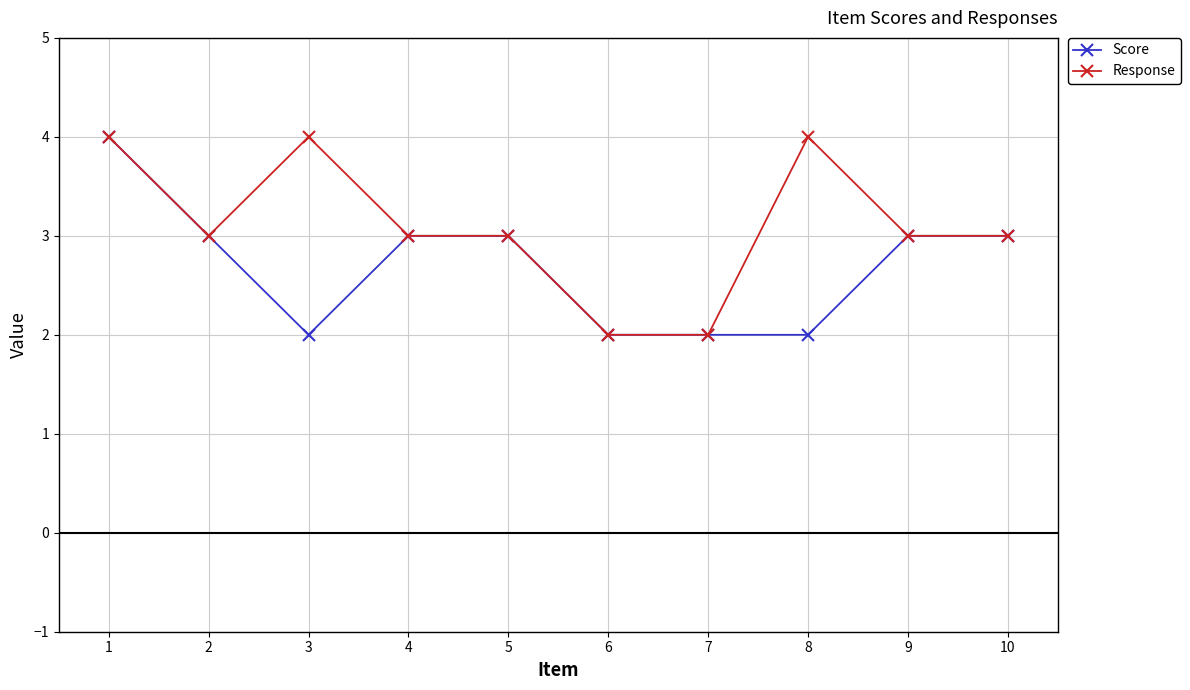

How many lines are shown in the chart?

2